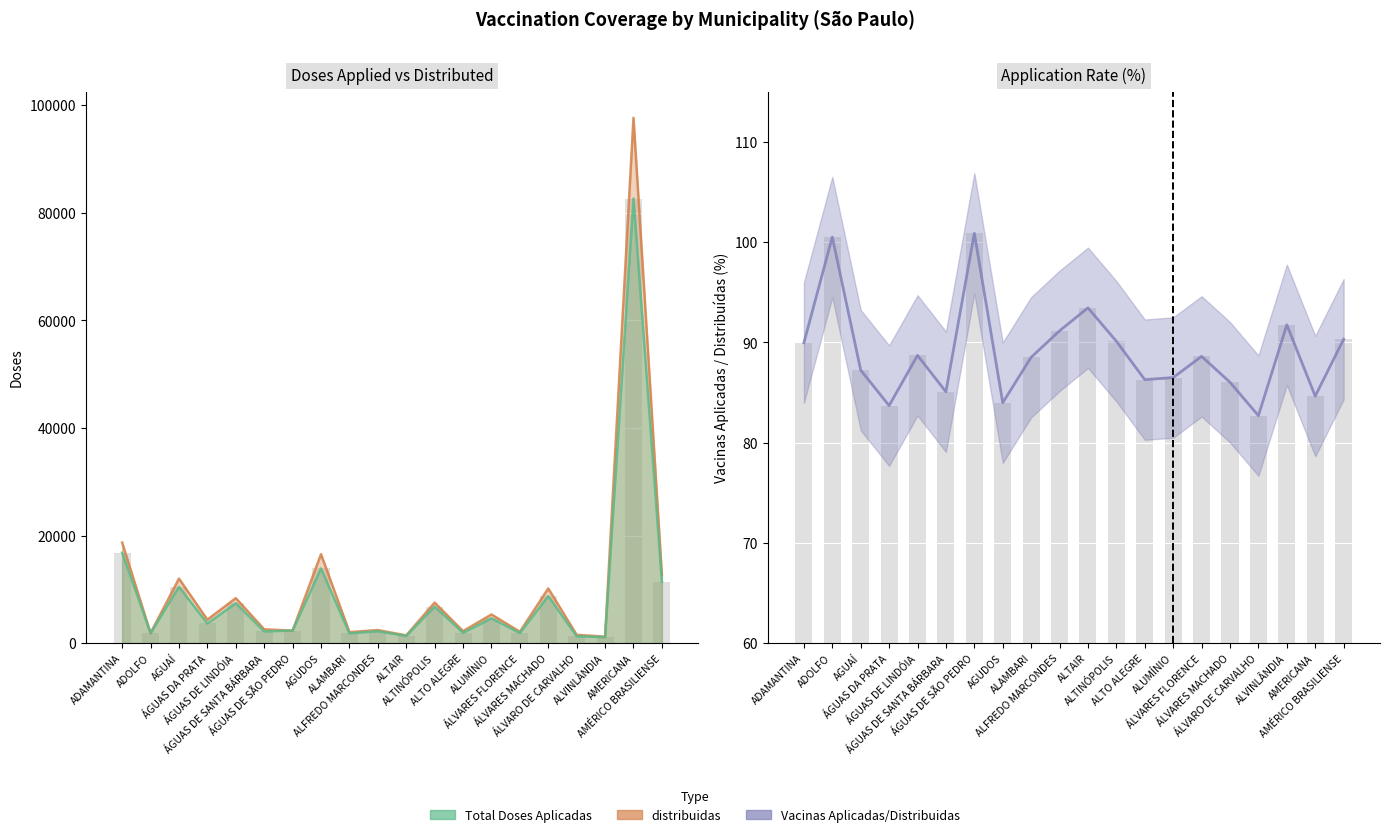

The value of Vacinas Aplicadas/Distribuidas at ALVINLÂNDIA is 125.5. True or false?

False